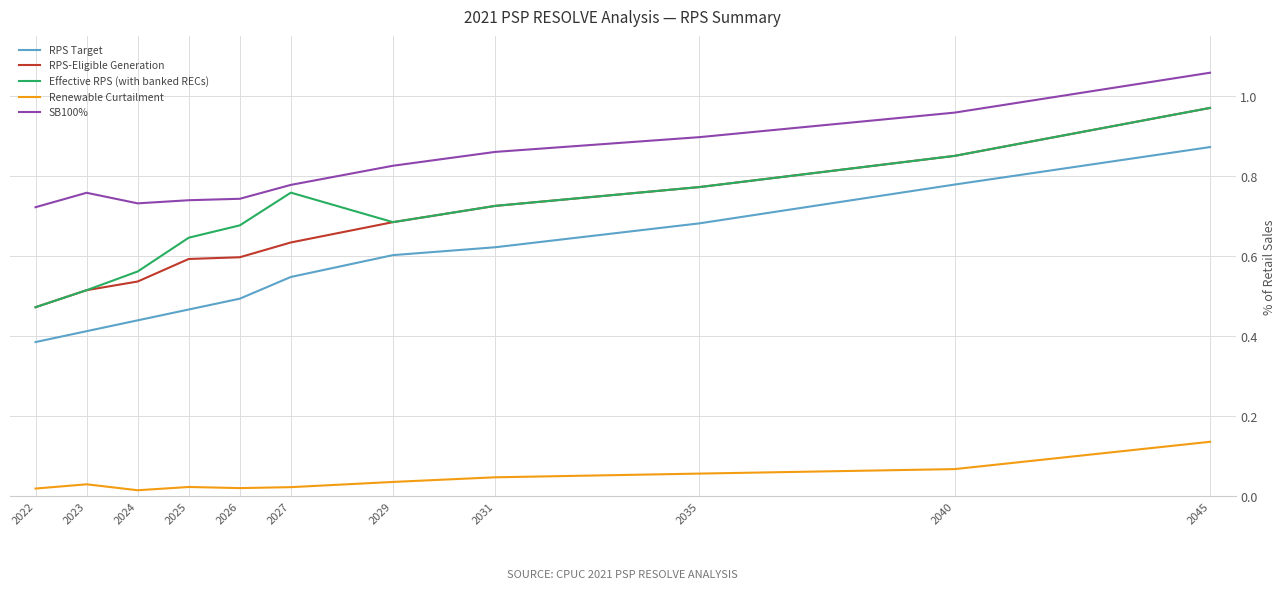

Which category has the lowest value in the RPS-Eligible Generation series?

2022